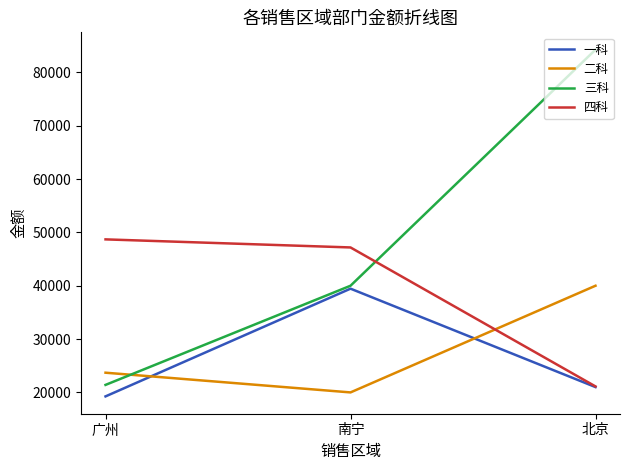

How many lines are shown in the chart?

4